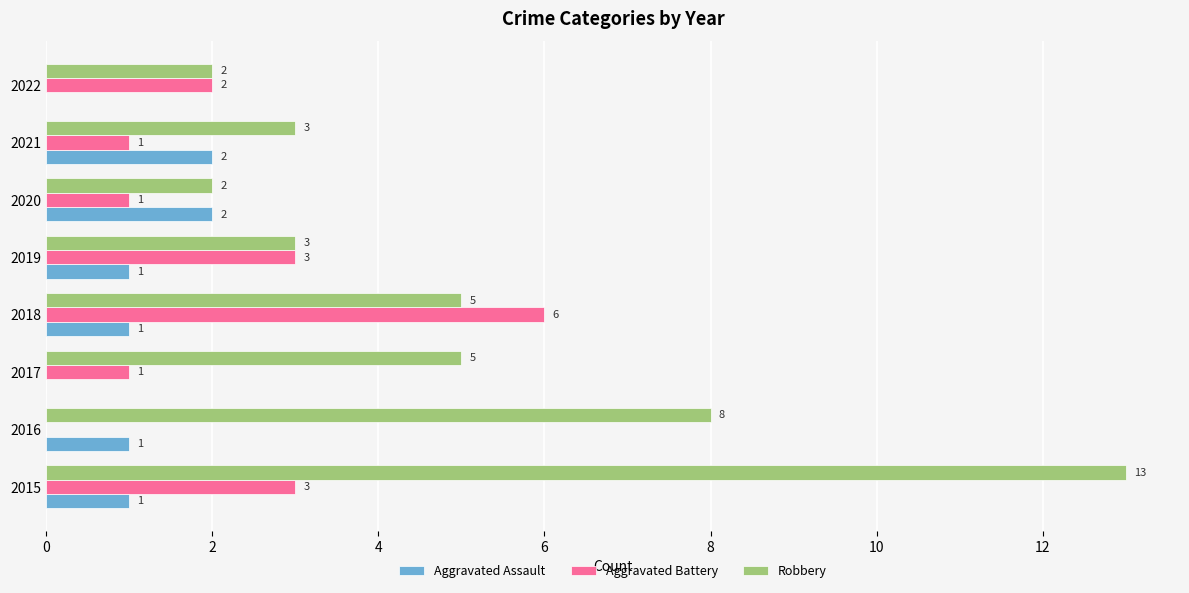

Which series has the largest total across all categories?

Robbery